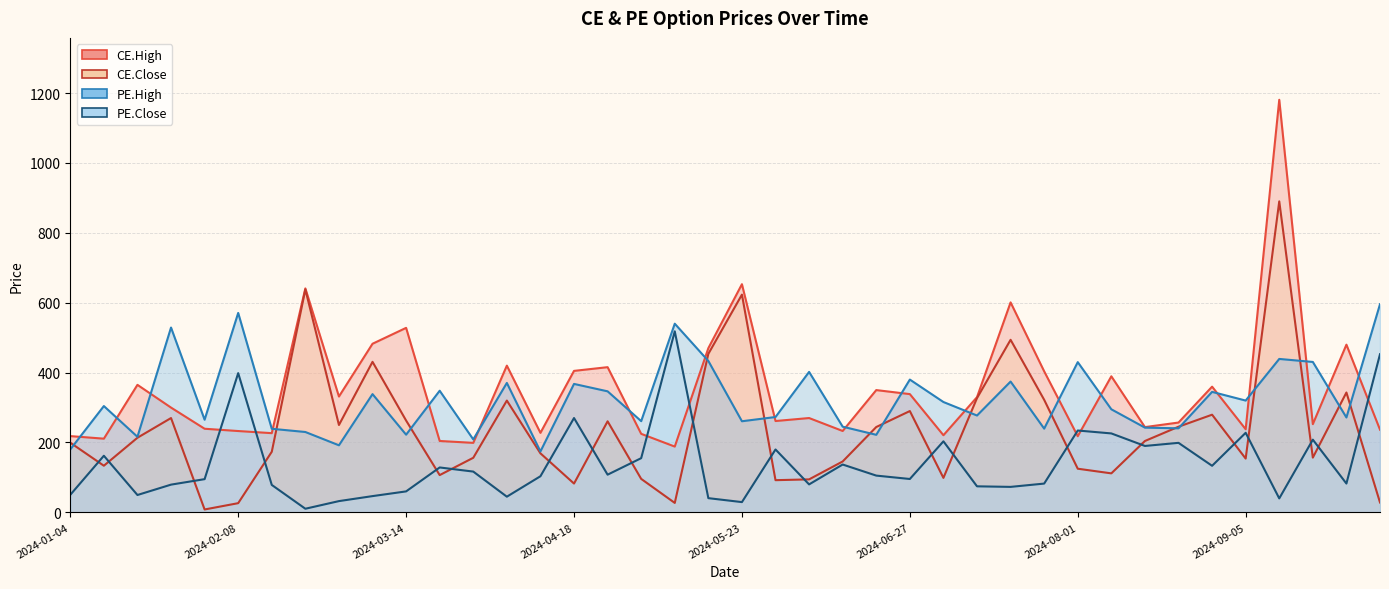

True or false: PE.Close has more than 0 interior local peaks.

True